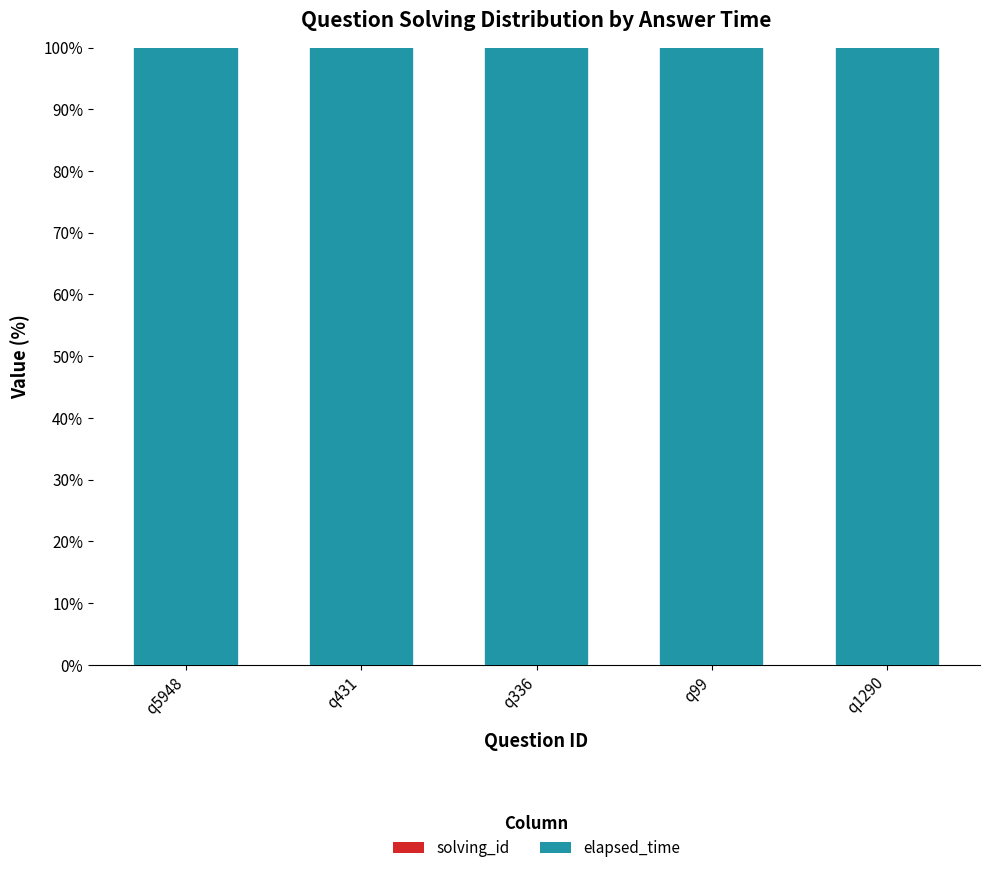

Where is elapsed_time nearest to the value 99?

q1290